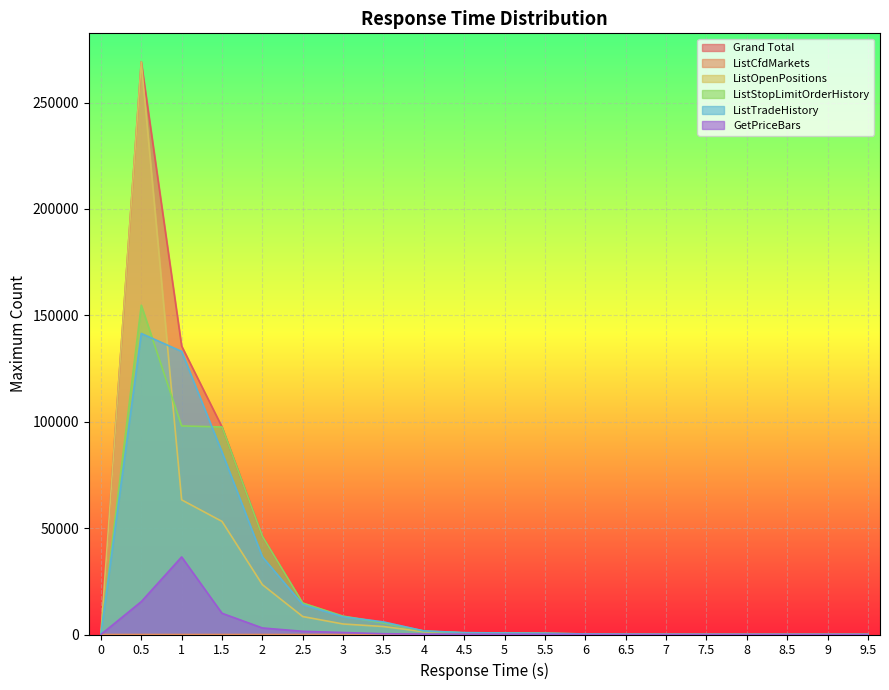

True or false: ListTradeHistory and Grand Total cross at least once.

False